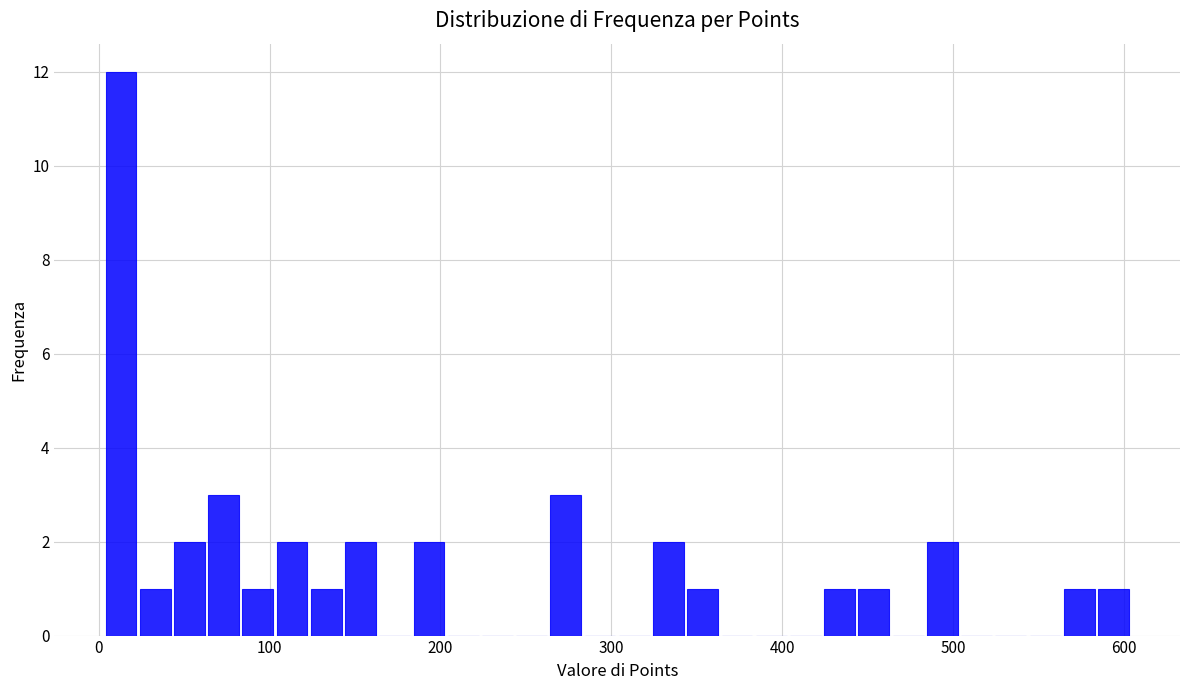

Around what value on the x-axis is the tallest bar? Give the approximate position of its centre, as read against the axis.

10